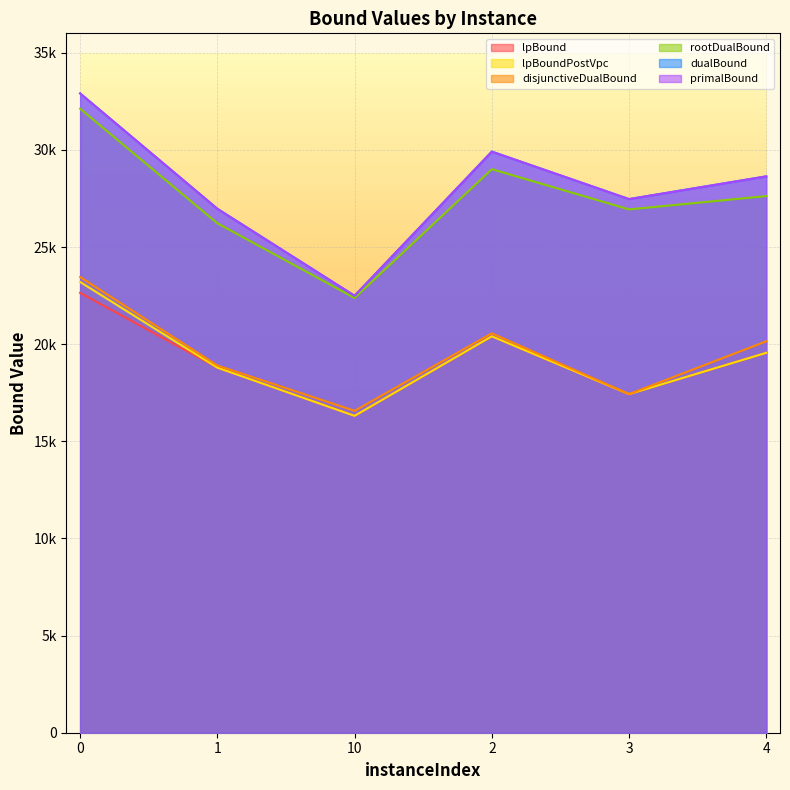

Between 10 and 4, which is larger?

4